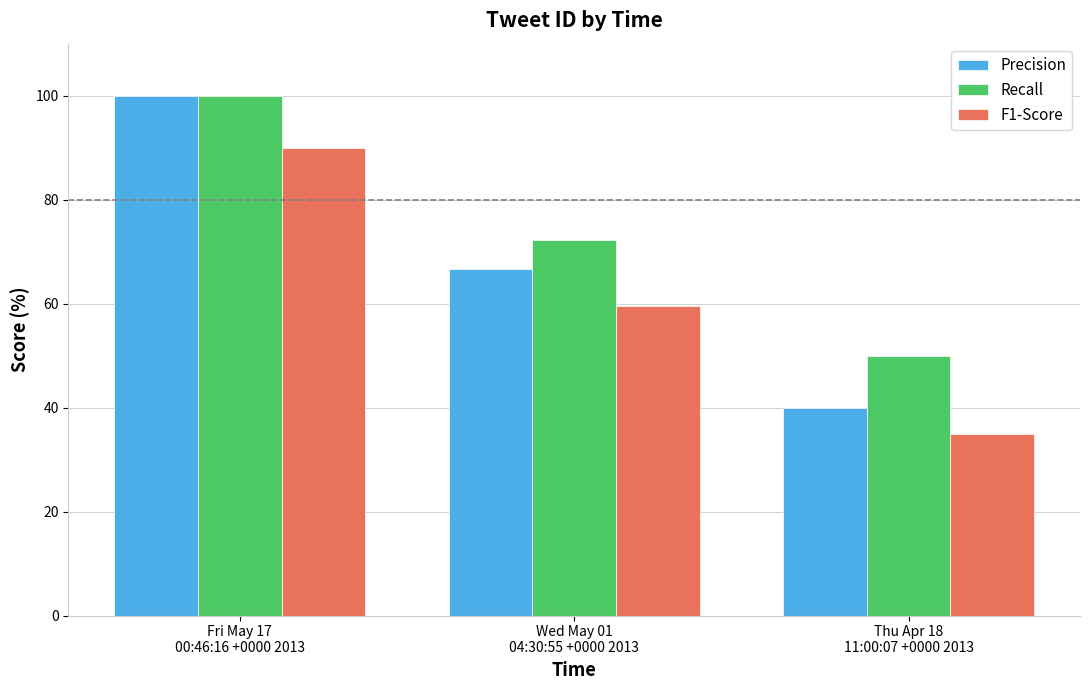

What is the value of the F1-Score bar at the 2nd from the left?

59.5